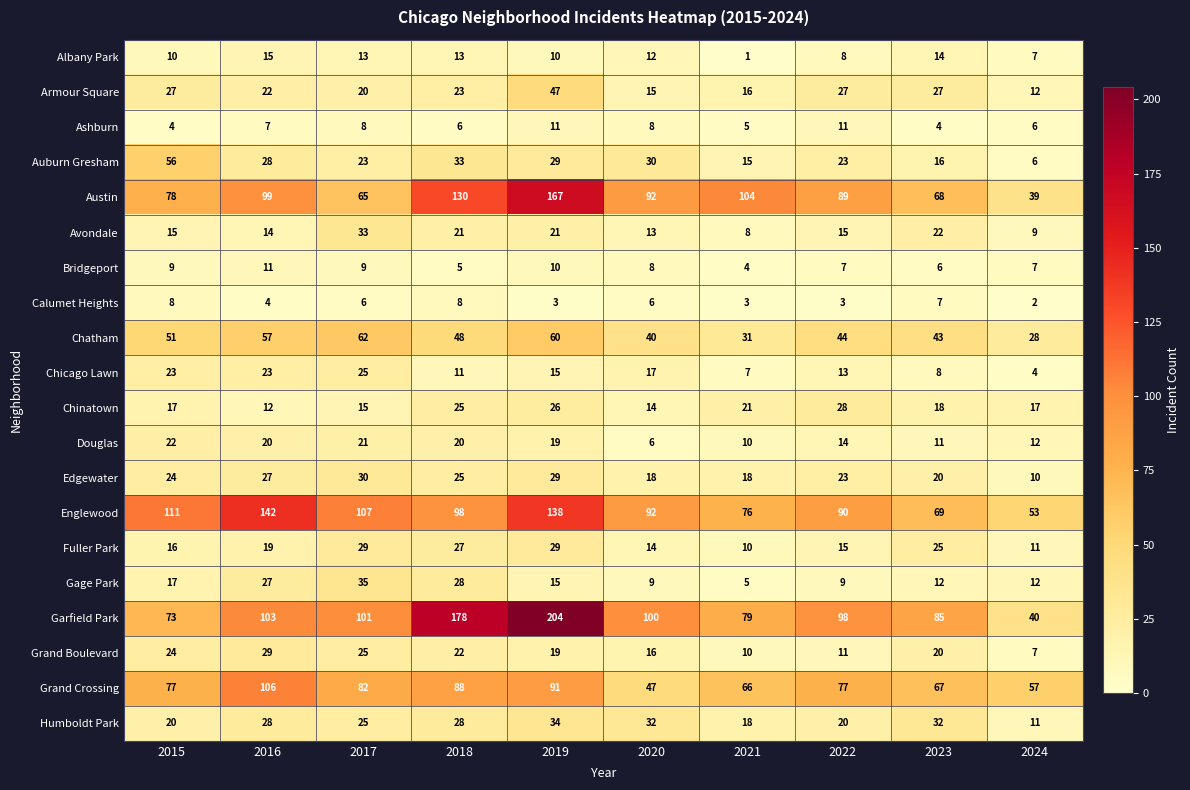

What is the difference between the maximum and second lowest values in the Chinatown series?

14